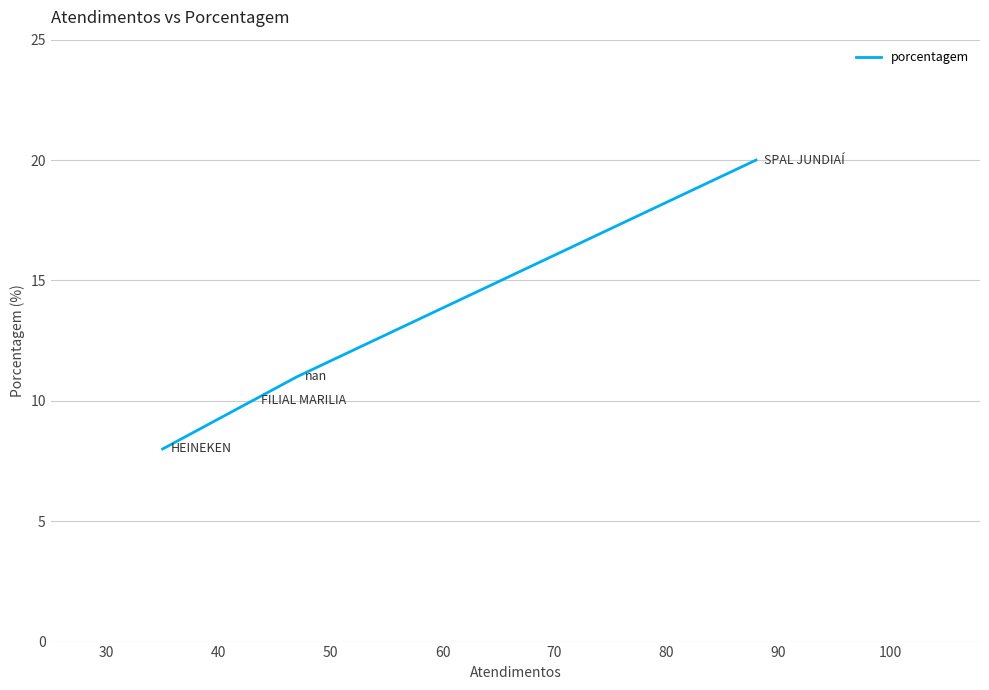

Count the number of values greater than 11.

1